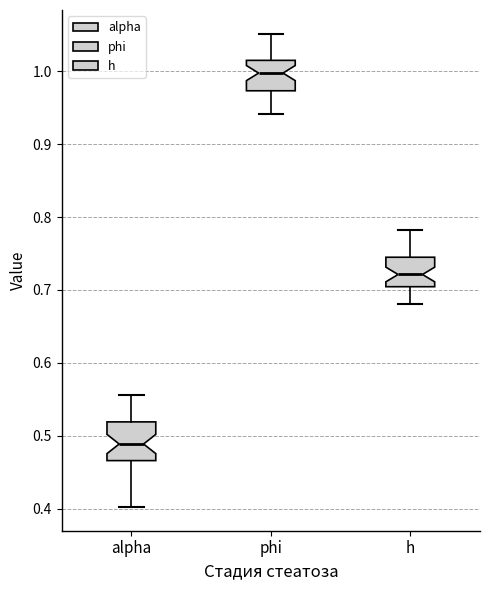

Which box is the tallest, from its lower edge to its upper edge?

alpha